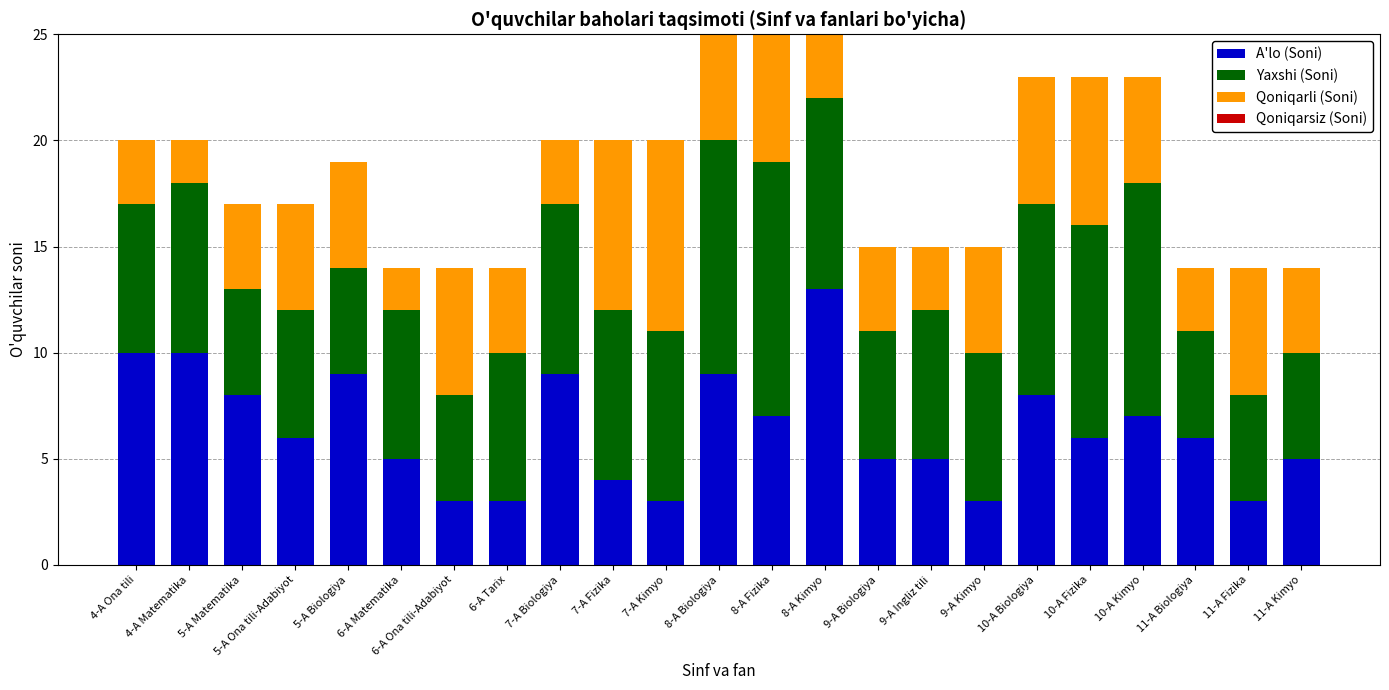

How many Qoniqarli (Soni) values are between 3 and 6?

16